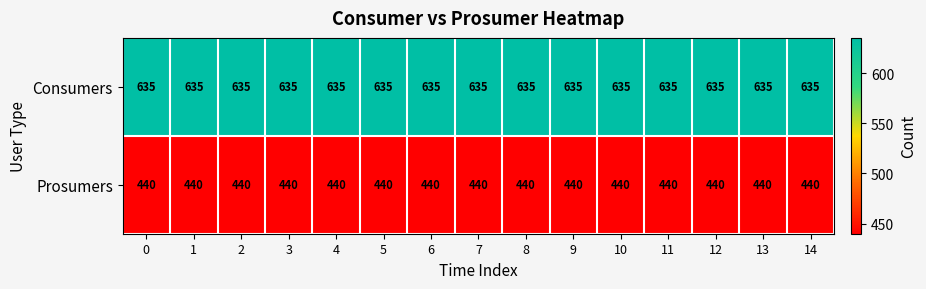

What is the difference between the highest and lowest values at 14?

195